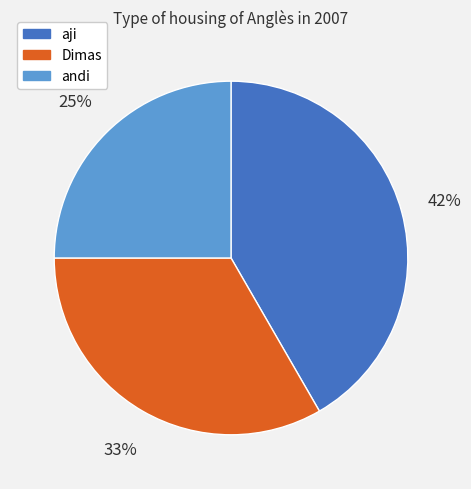

What percentage is the andi slice, to the nearest percent?

25%